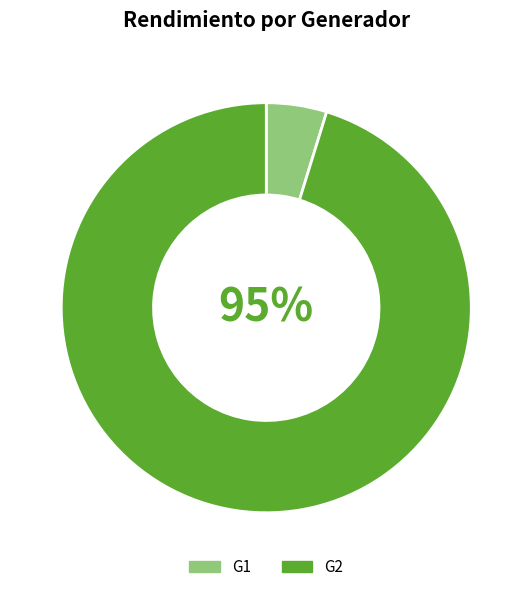

To the nearest percent, what percentage of the pie is G1?

5%